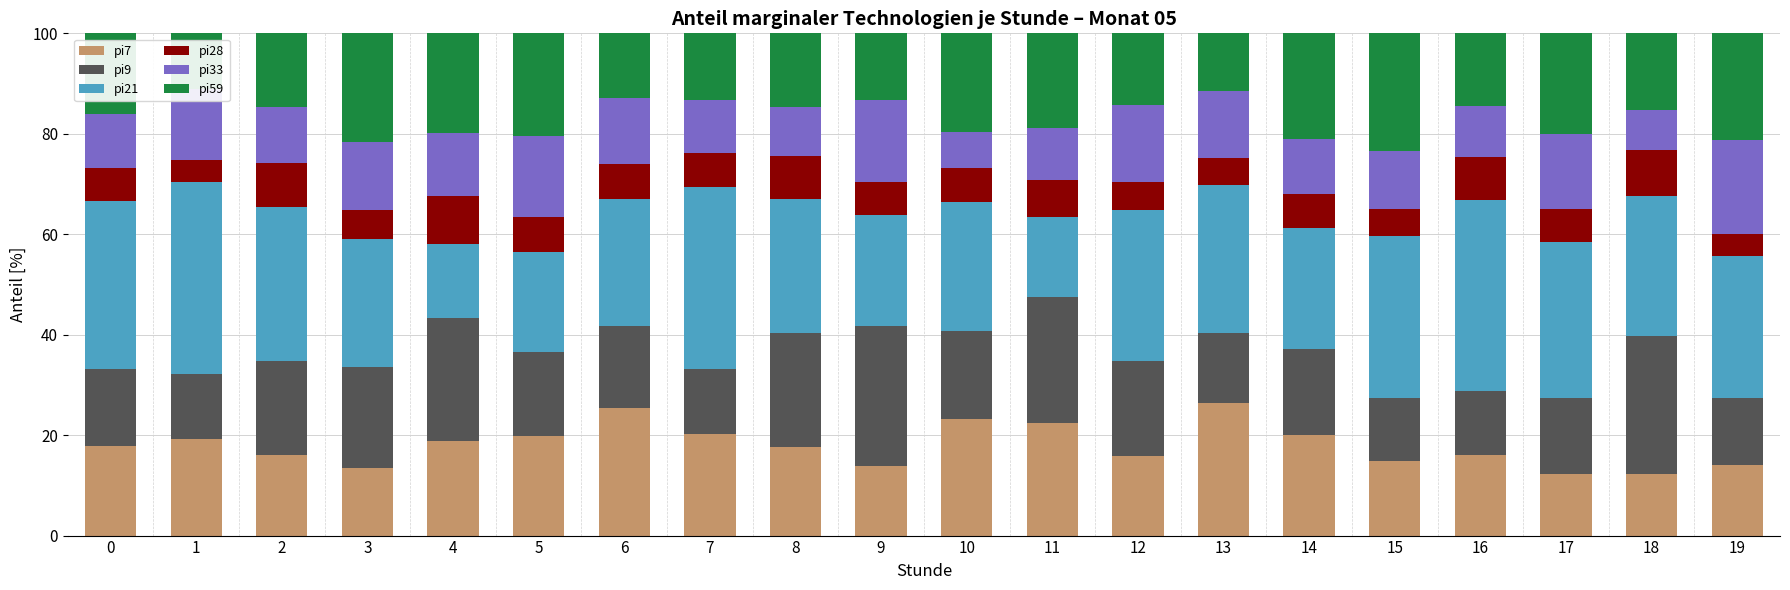

How many series are shown in this chart?

6